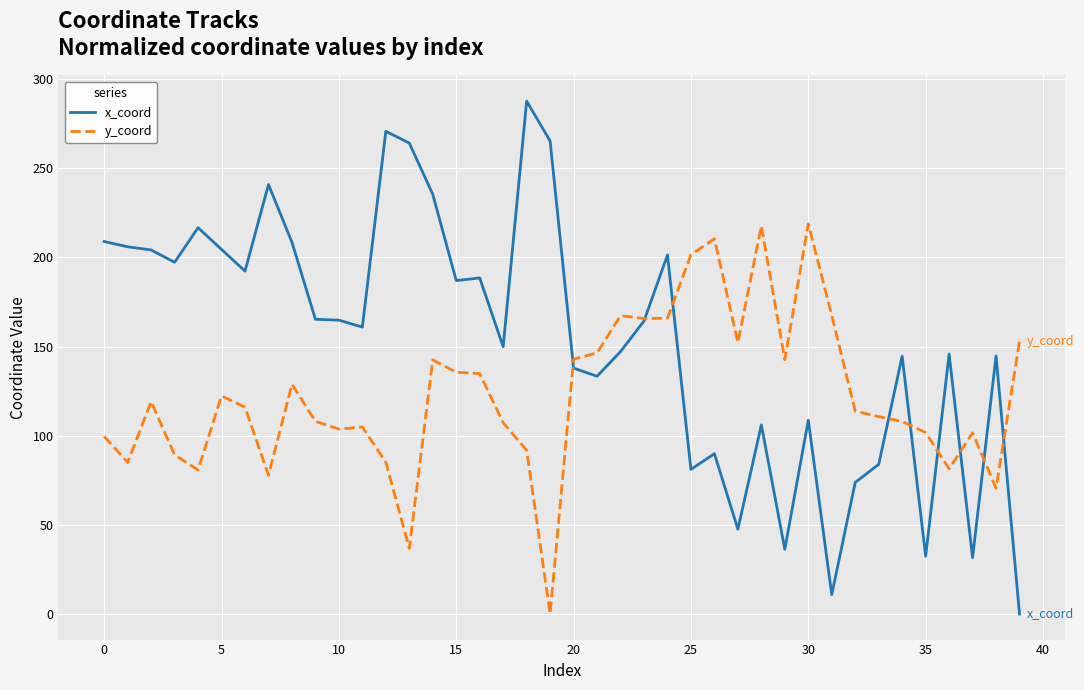

Which series has the largest range (max minus min)?

x_coord